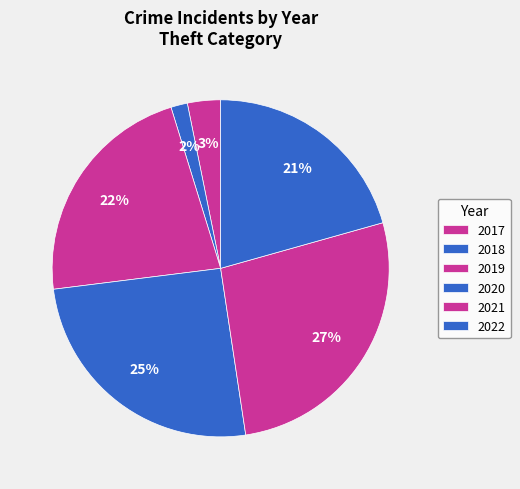

Does any single category account for the majority?

No